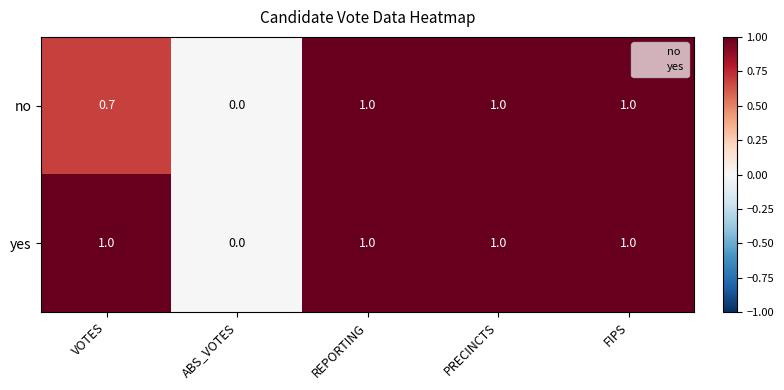

List the series in order of their overall mean, highest first.

yes, no